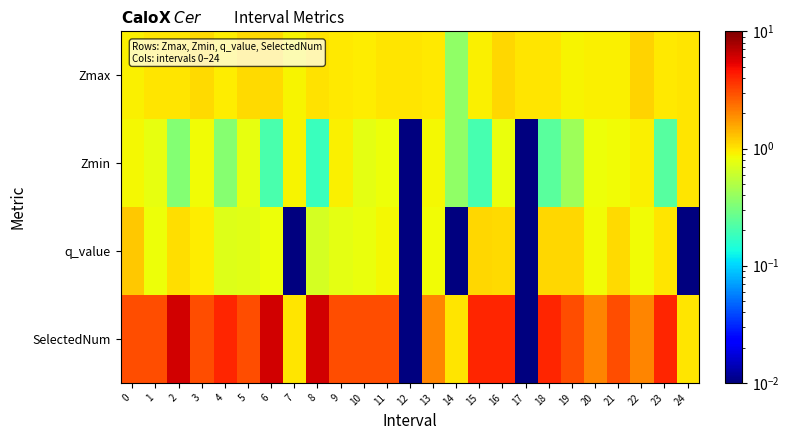

At which category is the sum across all series the highest?

2